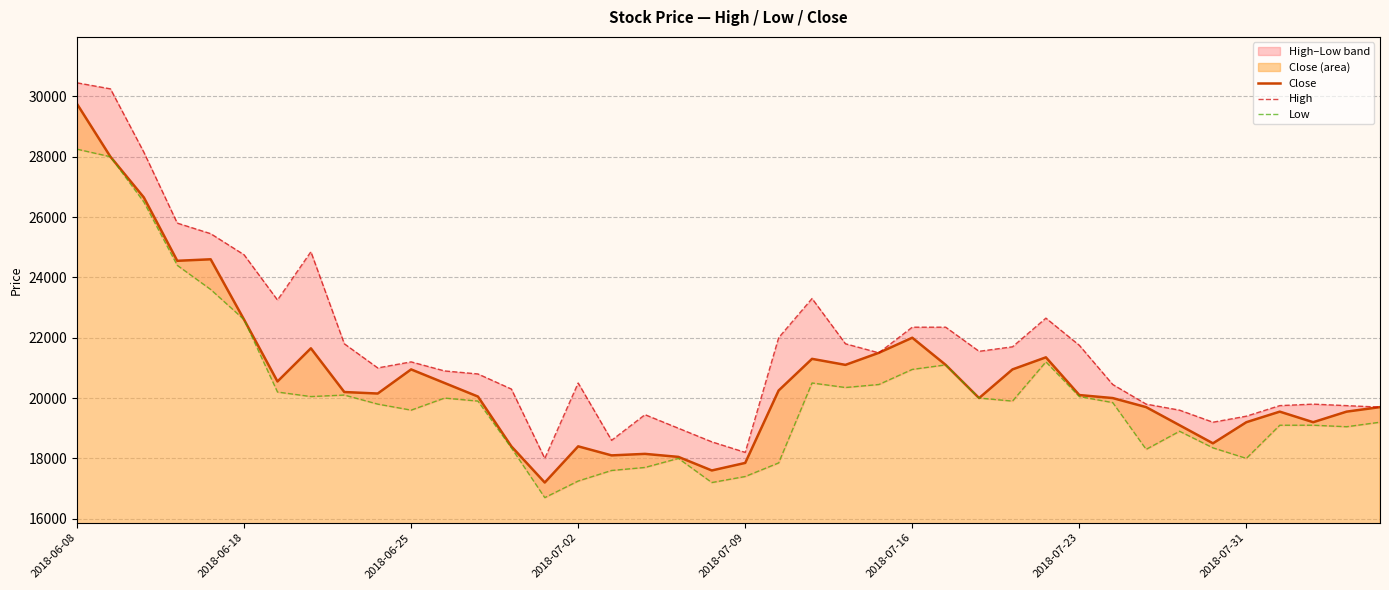

At which category is the sum across all series the highest?

2018-06-08